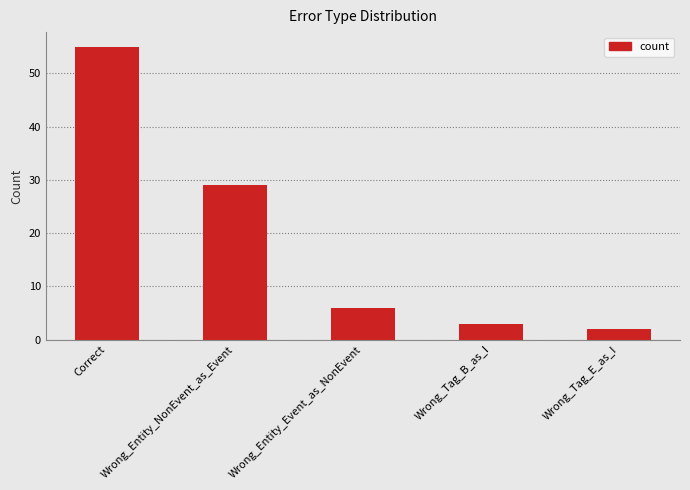

At which category does the chart reach its minimum across all series?

Wrong_Tag_E_as_I